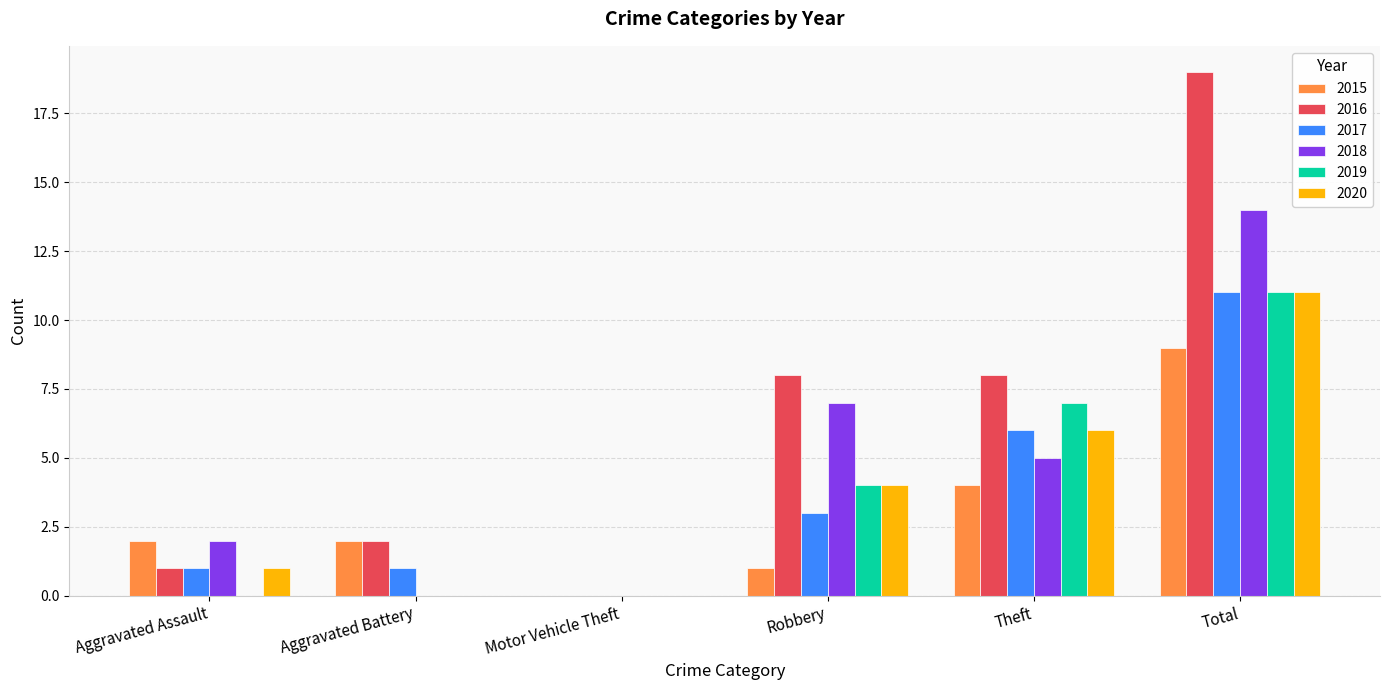

Which label corresponds to the largest value in the chart?

Total